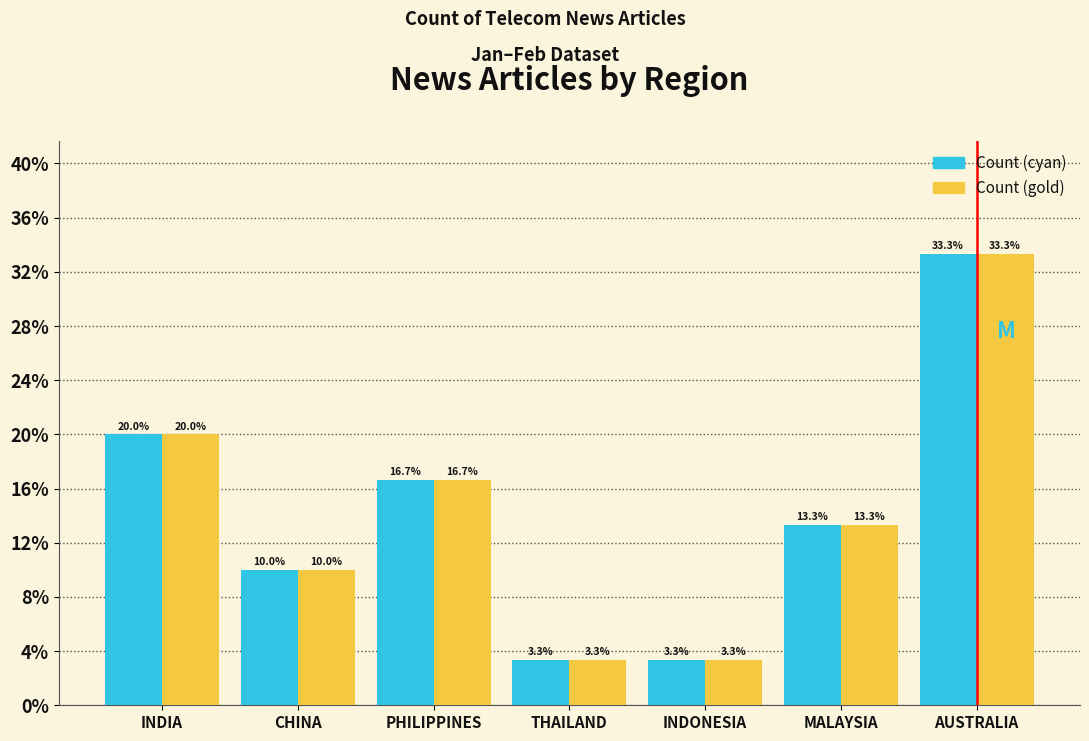

What are all the series names shown in the legend?

Count (cyan), Count (gold)